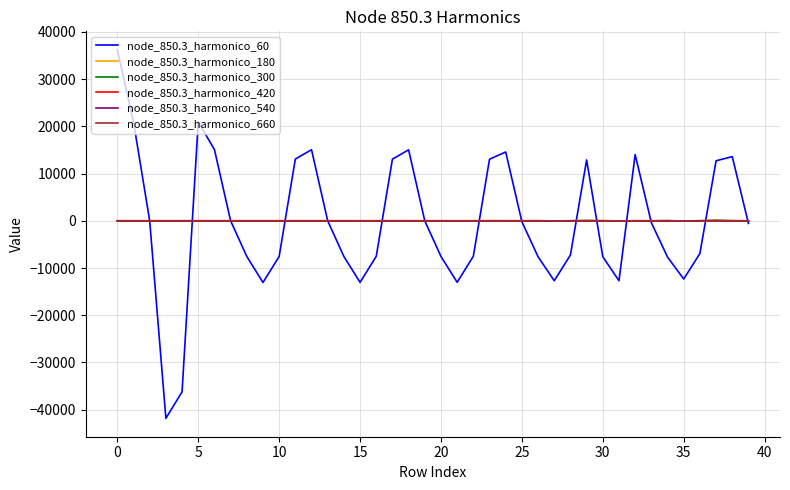

What is the sum of all node_850.3_harmonico_60 values?

-8186.9